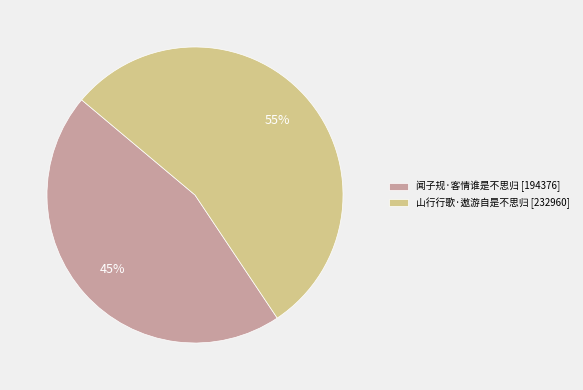

Is the sum of 山行行歌·遨游自是不思归 and 闻子规·客情谁是不思归 greater than half?

Yes